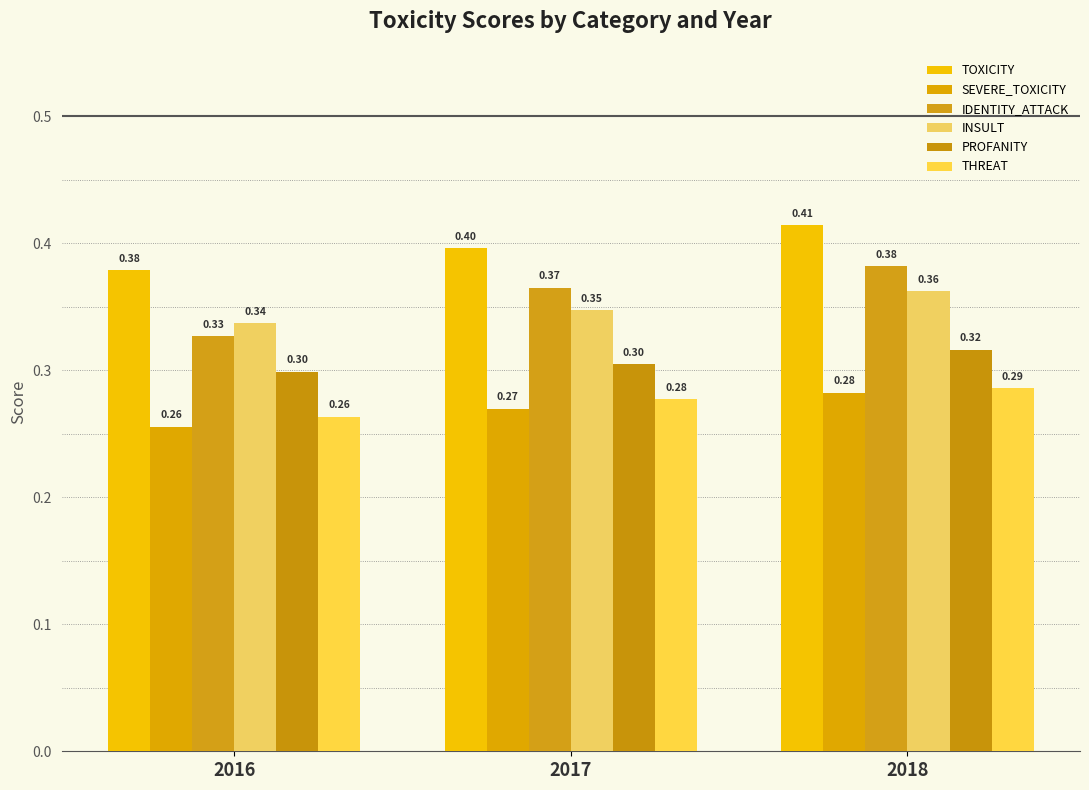

List the series in order of their peak value, lowest first.

SEVERE_TOXICITY, THREAT, PROFANITY, INSULT, IDENTITY_ATTACK, TOXICITY